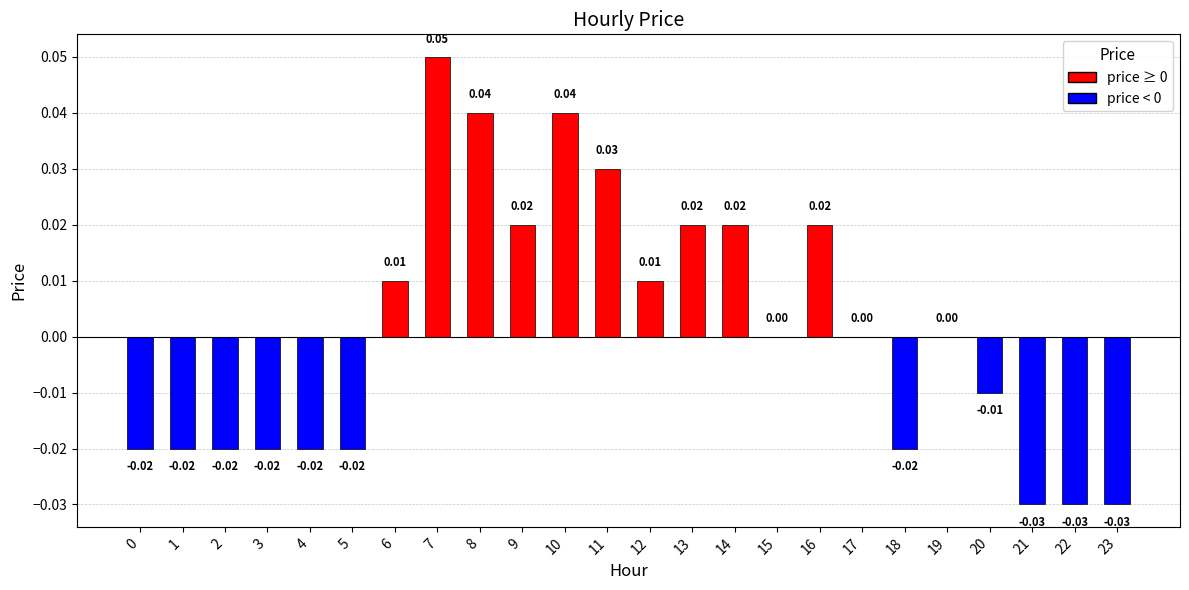

The value at 6 is 0.0. True or false?

True